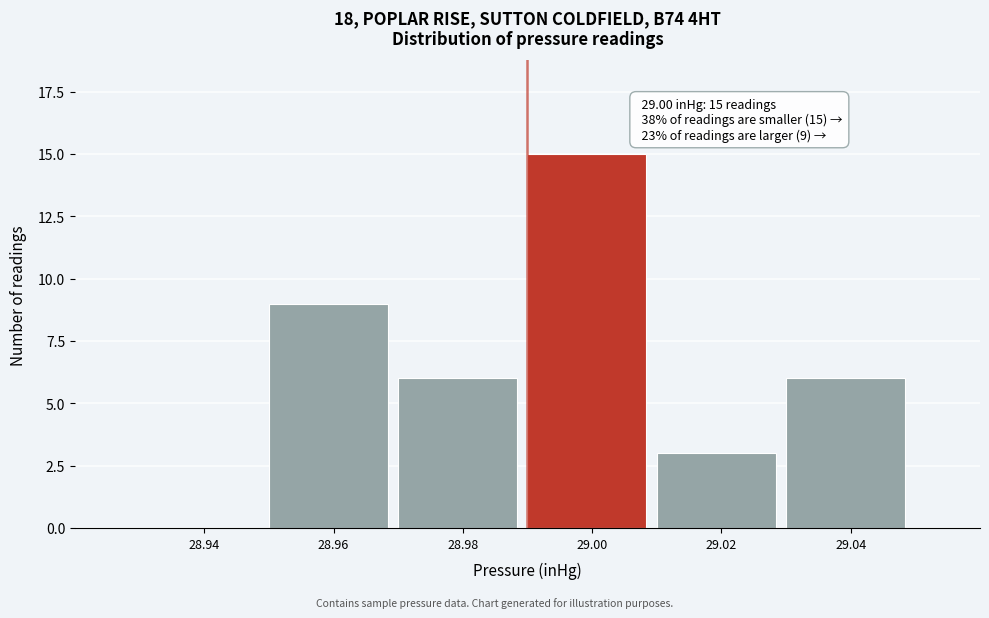

Reading left to right, transcribe all the data shown in this chart.

28.94=0	28.96=9	28.98=6	29.00=15	29.02=3	29.04=6